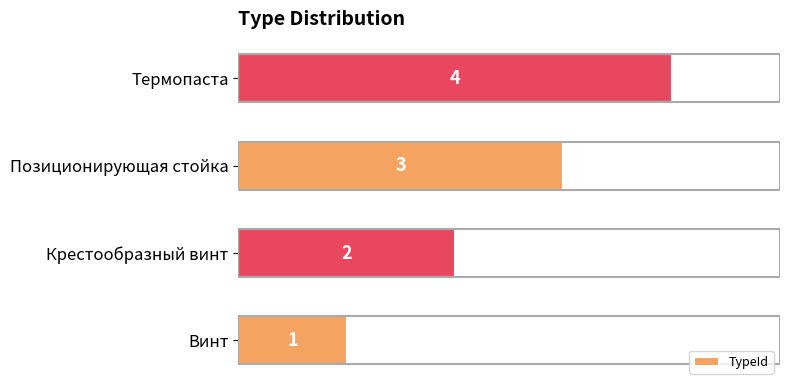

At which label is the value closest to 2?

Крестообразный винт